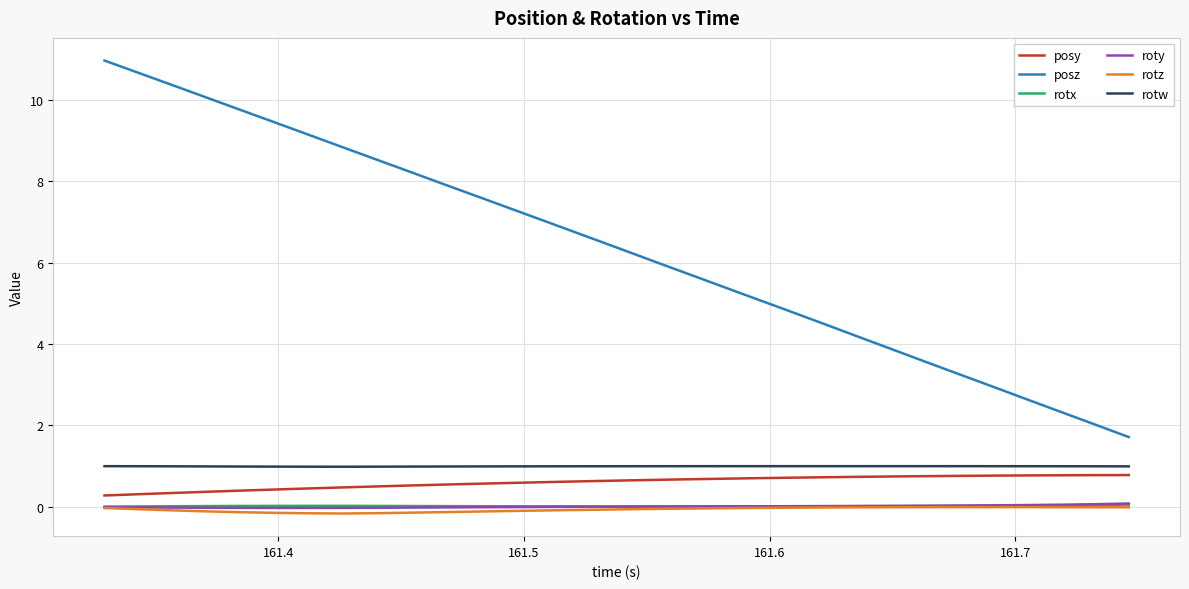

Does the chart have visible grid lines?

Yes